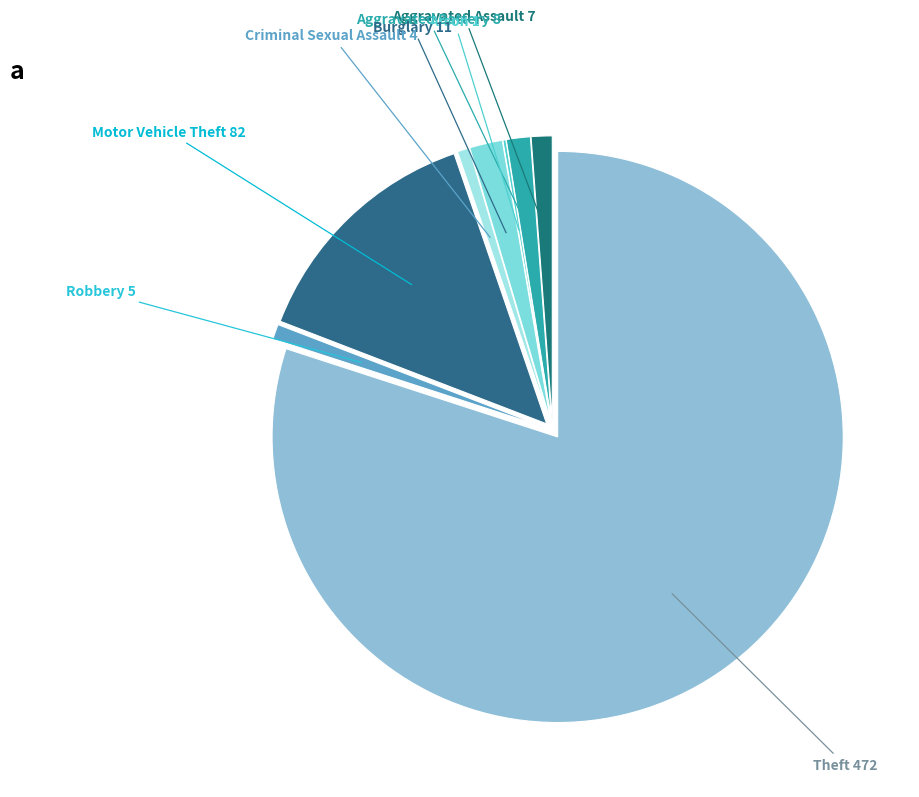

Which category has the biggest portion of the pie?

Theft